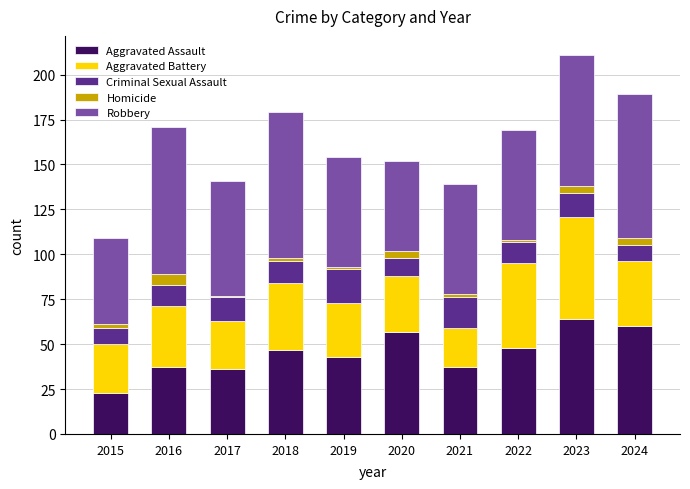

How many values in the Aggravated Assault series are below 47?

5